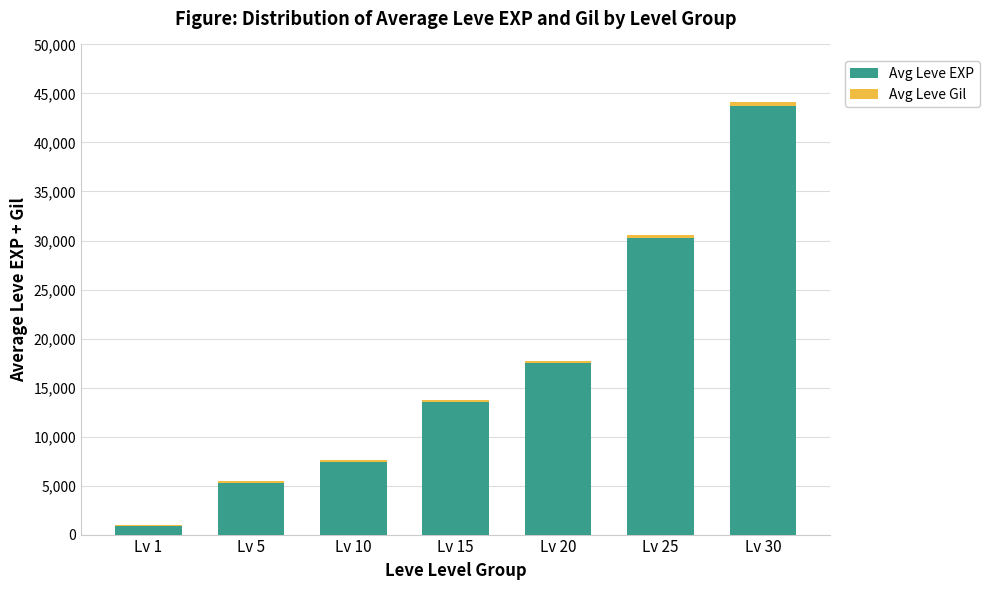

Where is Avg Leve EXP nearest to the value 22291?

Lv 20